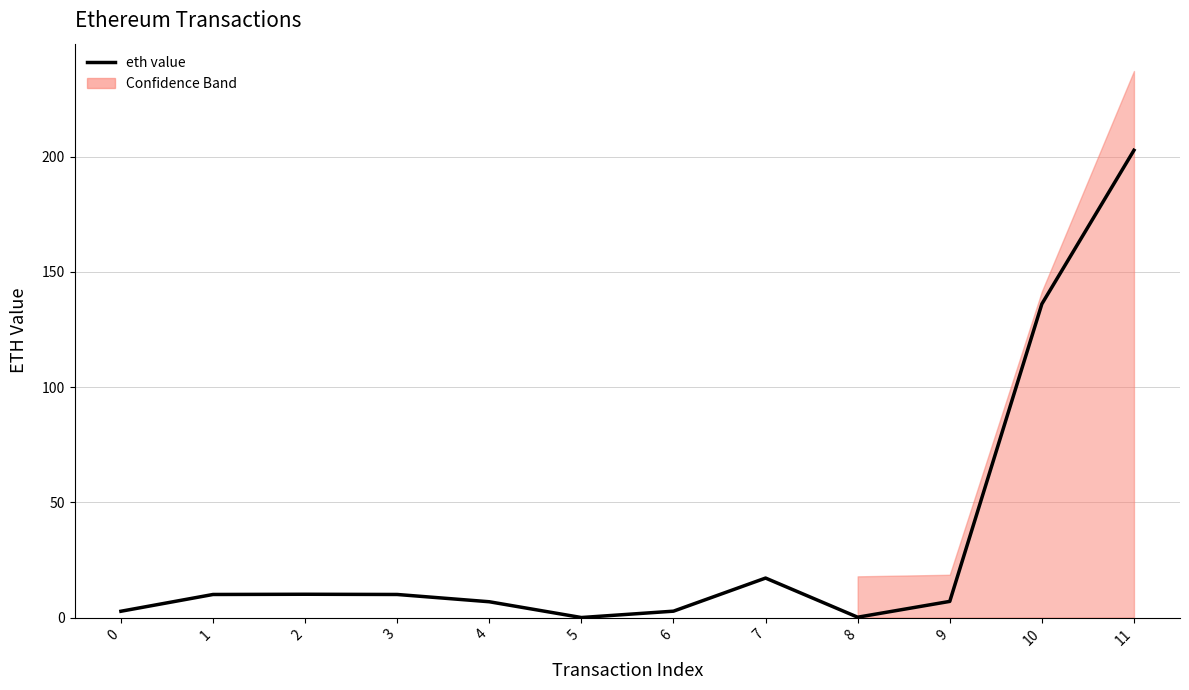

Between 4 and 10, which is larger?

10